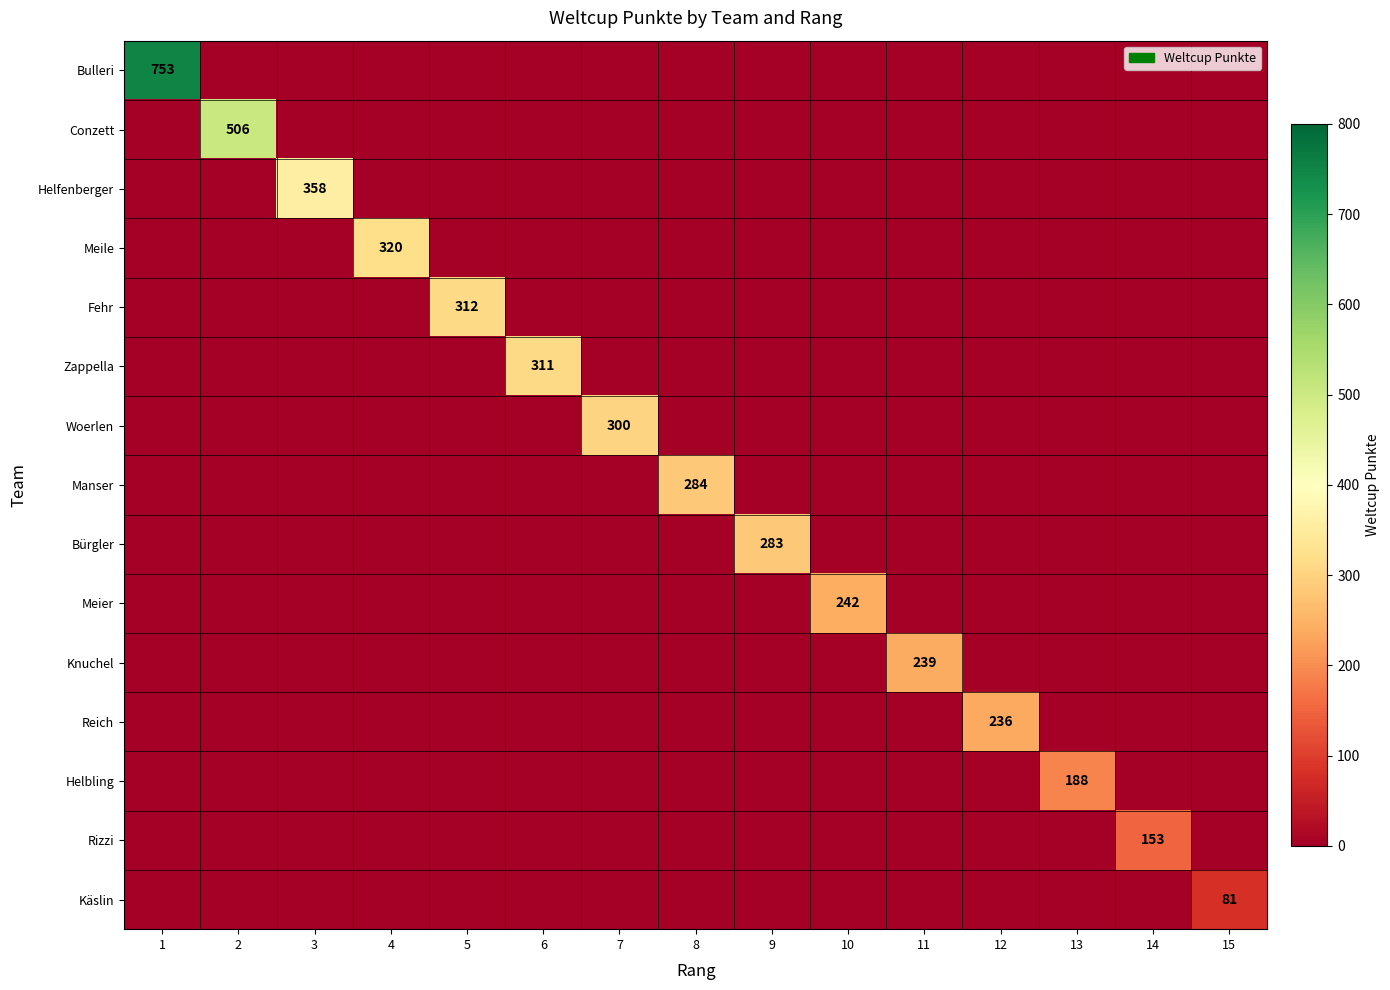

How many data points in Zappella are above 0?

1